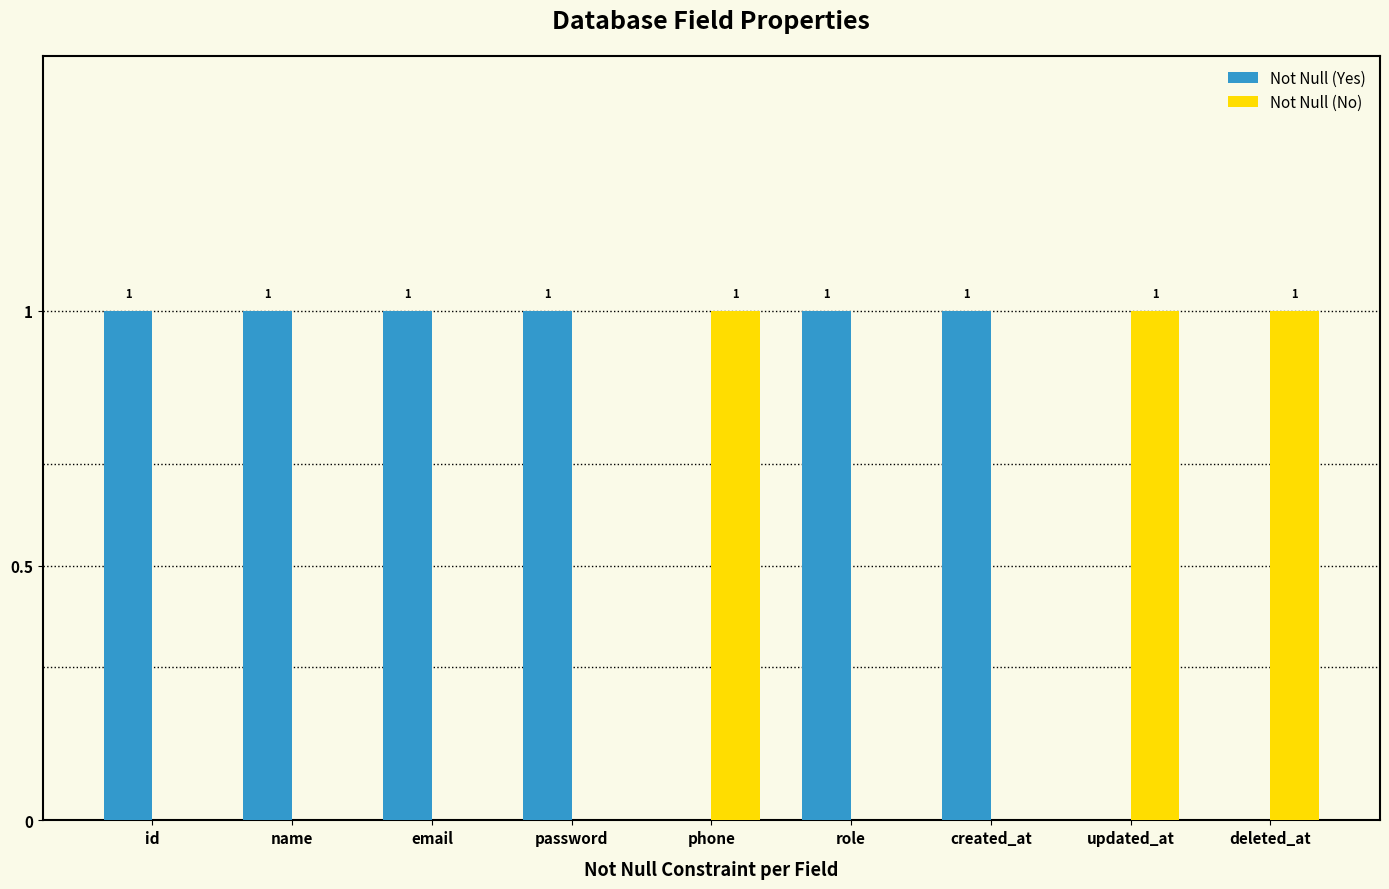

The value of Not Null (No) at id is 0. True or false?

True